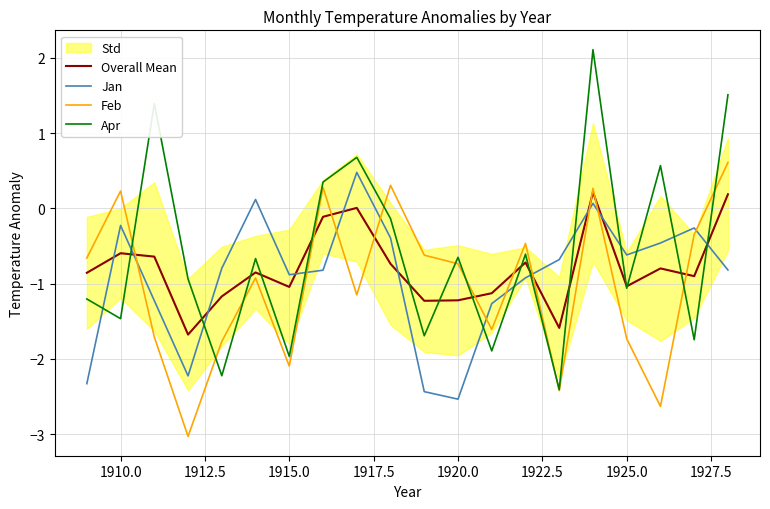

Does the chart display data point markers on the line(s)?

No